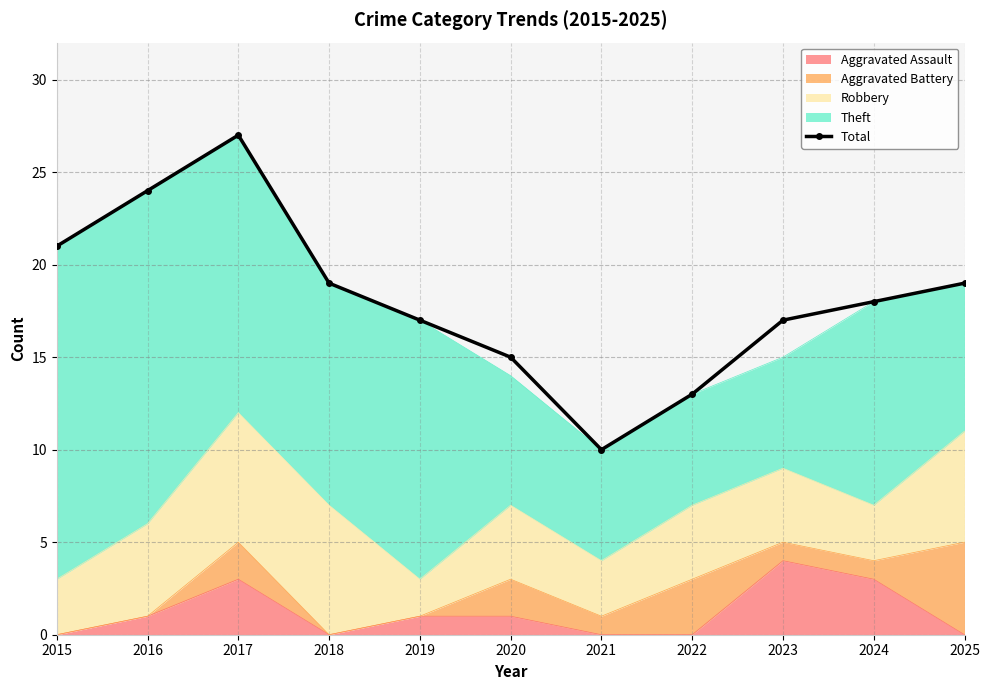

What is the sum of the values at 2015 and 2021?

31